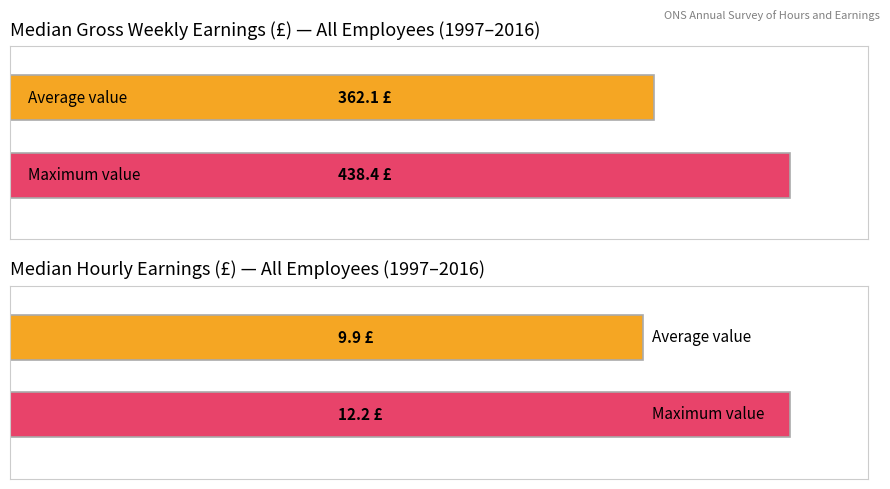

The value of Median gross weekly earnings at 2007 is 560.3. True or false?

False